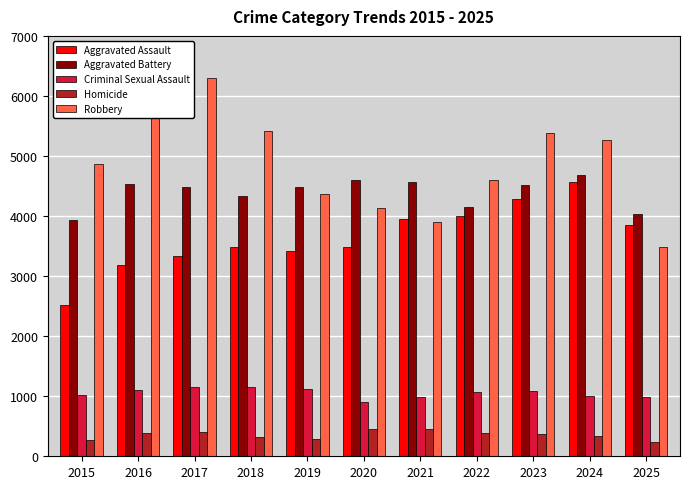

What are all the series names shown in the legend?

Aggravated Assault, Aggravated Battery, Criminal Sexual Assault, Homicide, Robbery